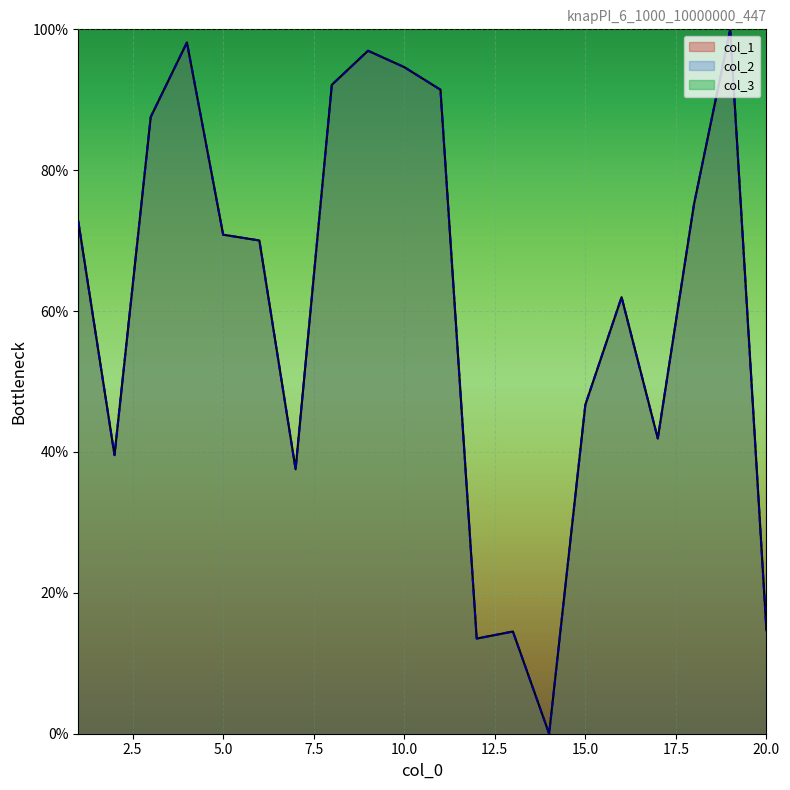

Which category has the lowest value in the col_2 series?

14